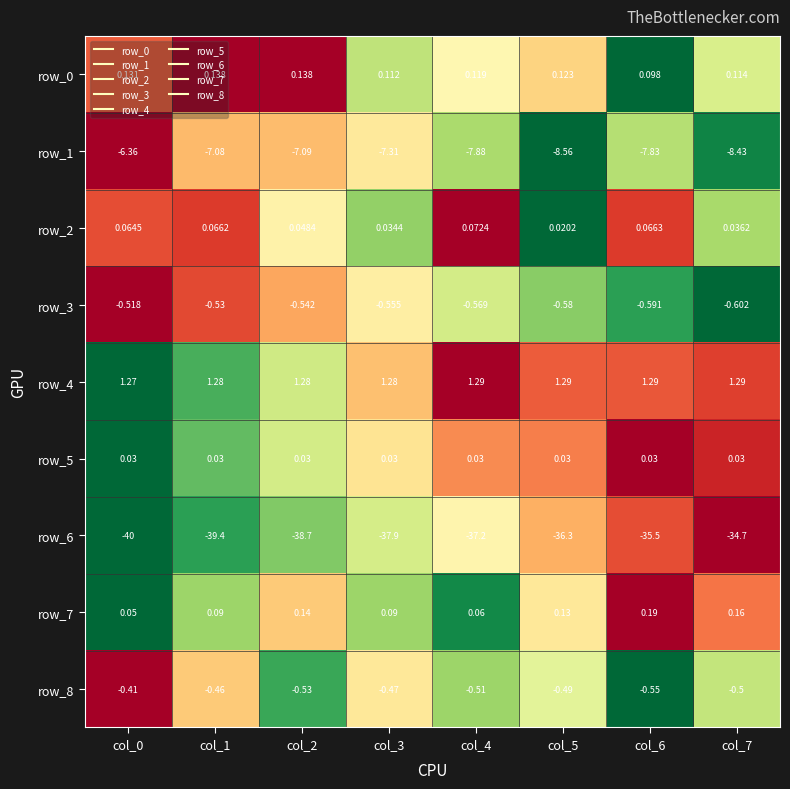

What is the spread (max minus min) of values at col_5?

37.6